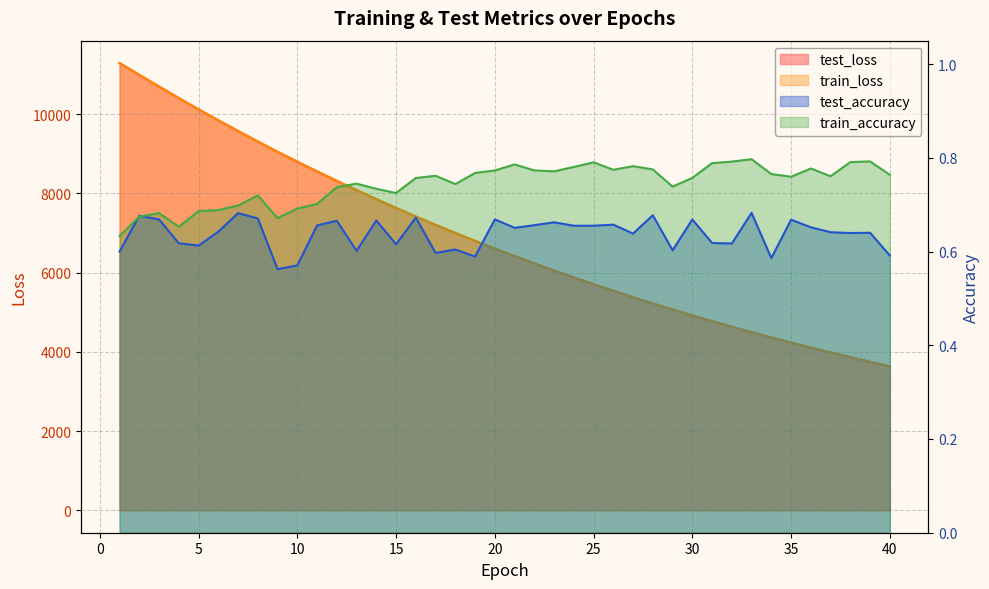

What is the difference between the highest and lowest values at 33?

4495.6